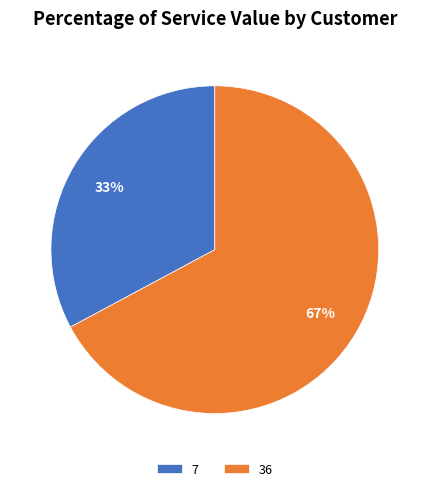

To the nearest percent, what is the difference between the largest and smallest slice percentages?

34%